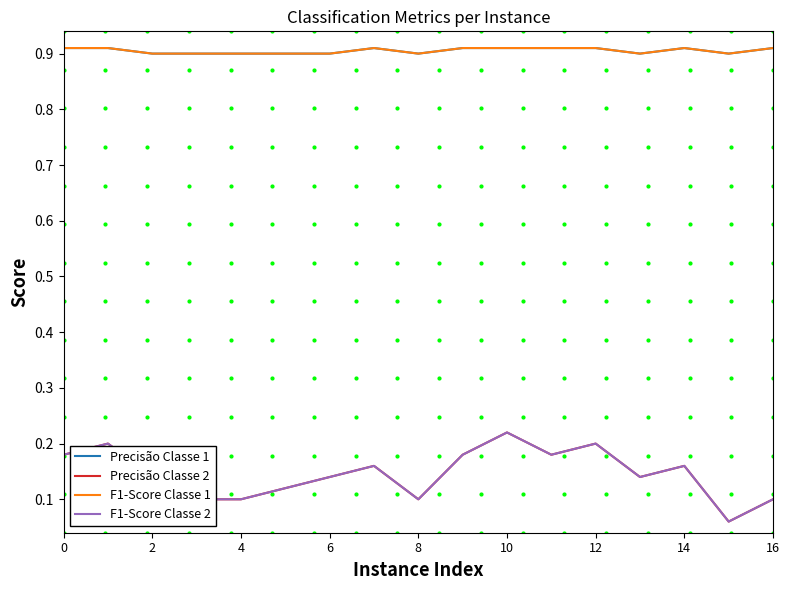

How many lines are shown in the chart?

4